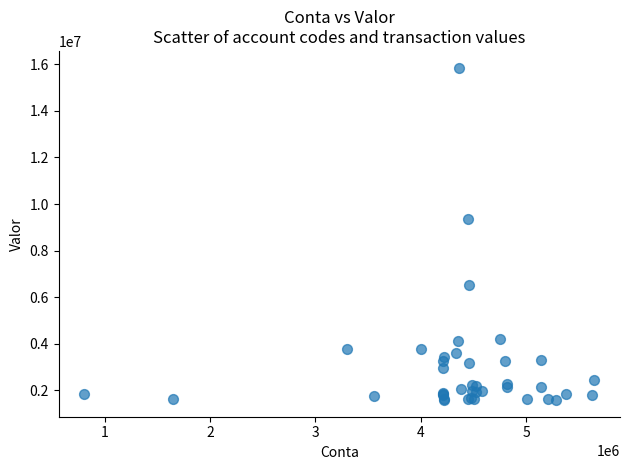

What Y value in the scatter plot is closest to 8719850?

9372887.7